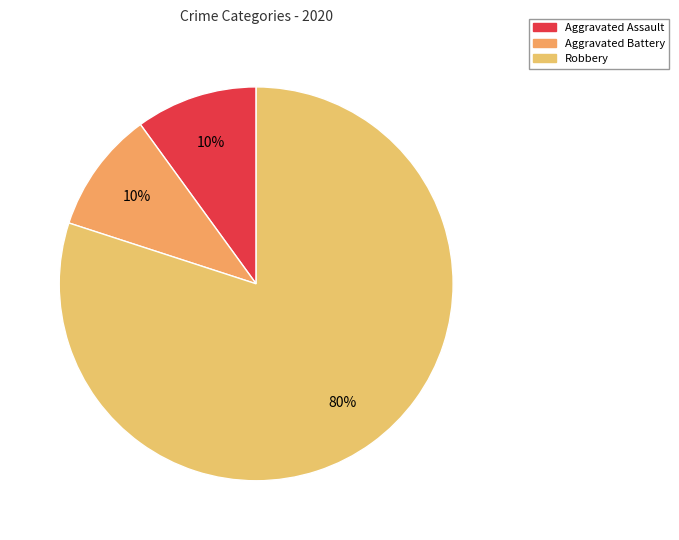

To the nearest percent, what percentage of the pie is Aggravated Battery?

10%